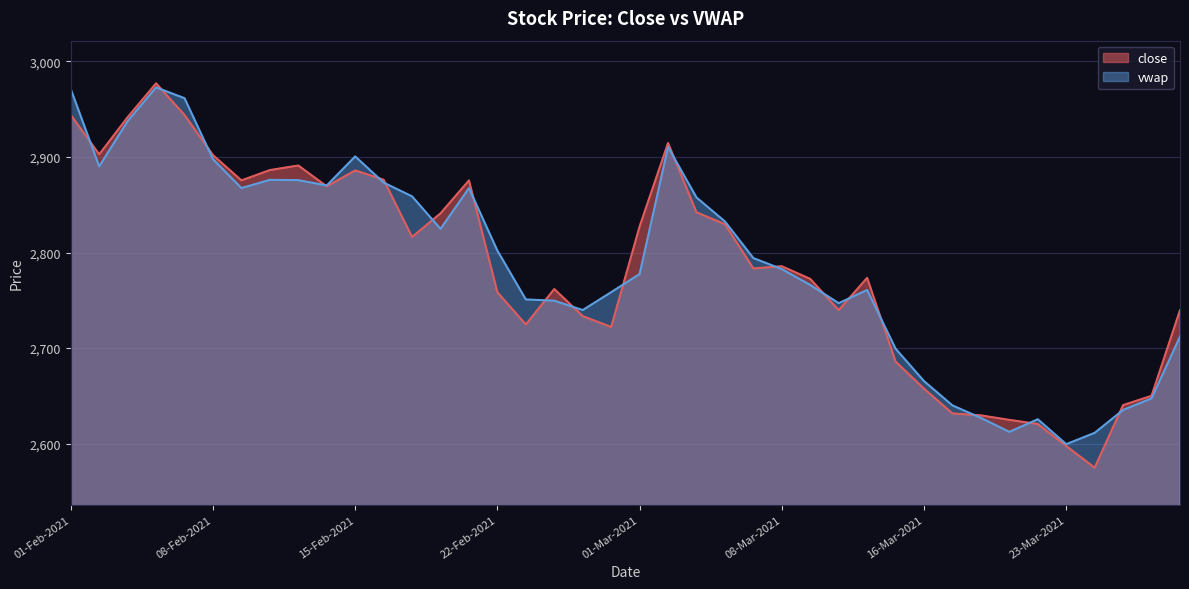

What is the average value of the close series?

2786.2